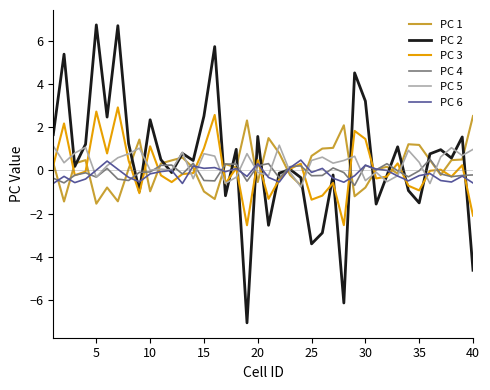

Which series has the widest spread of values?

PC 2